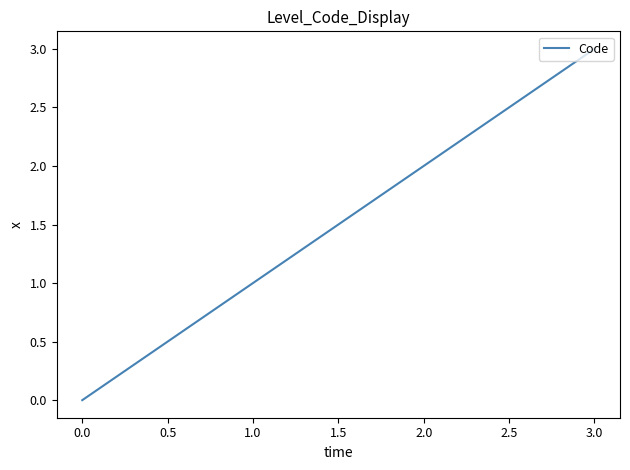

Rank the categories by value from lowest to highest.

0.0, 1.0, 2.0, 3.0